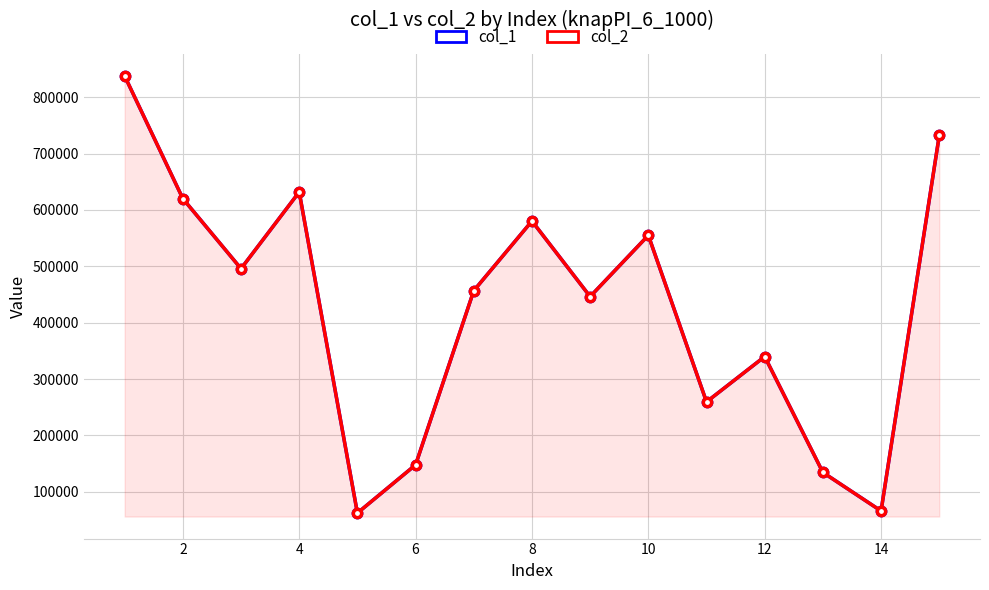

True or false: col_1 and col_2 intersect in this chart.

False